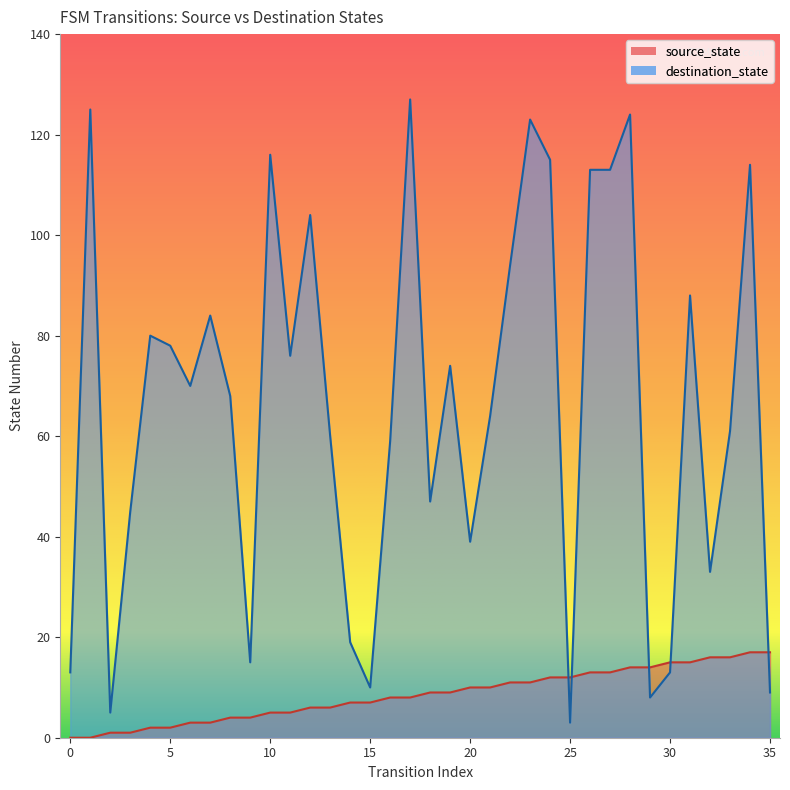

What is the difference between the maximum and minimum values in the source_state series?

17